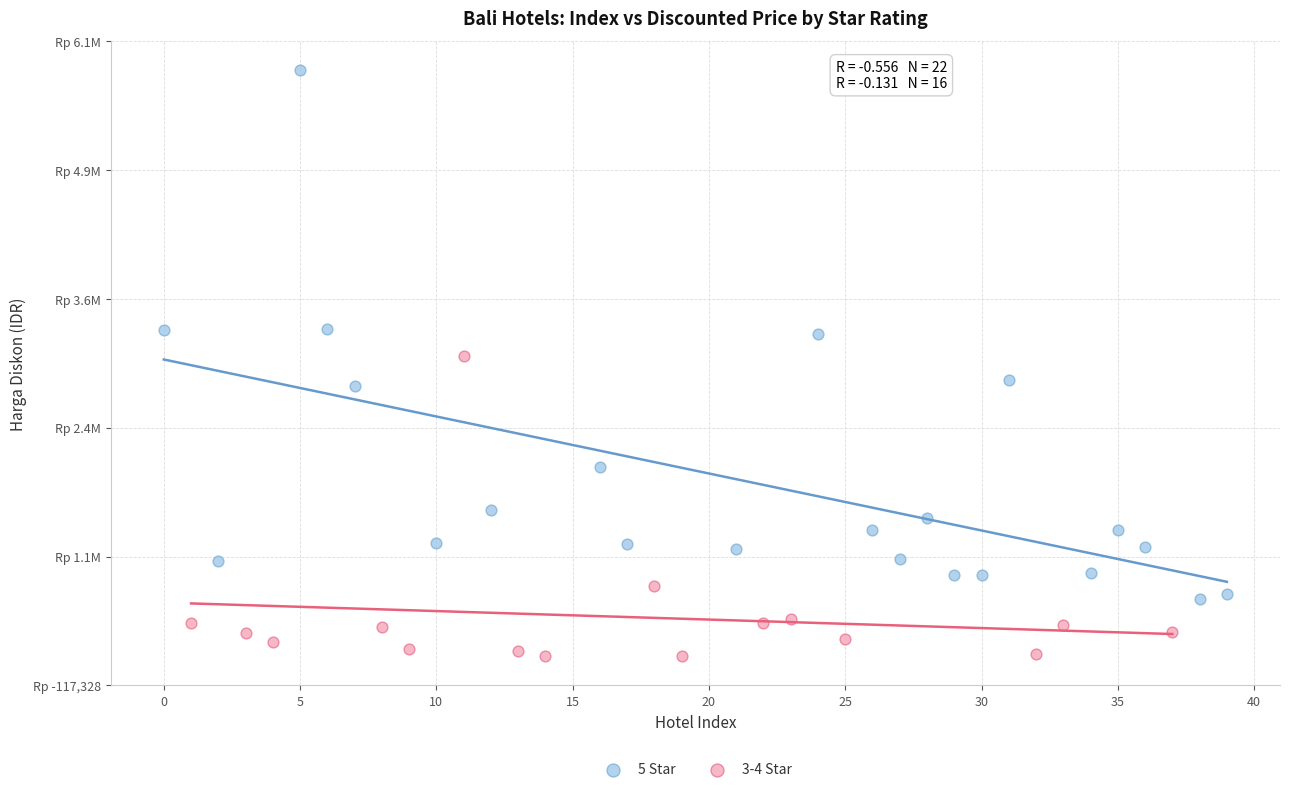

Which series has the widest spread of Y values?

5 Star